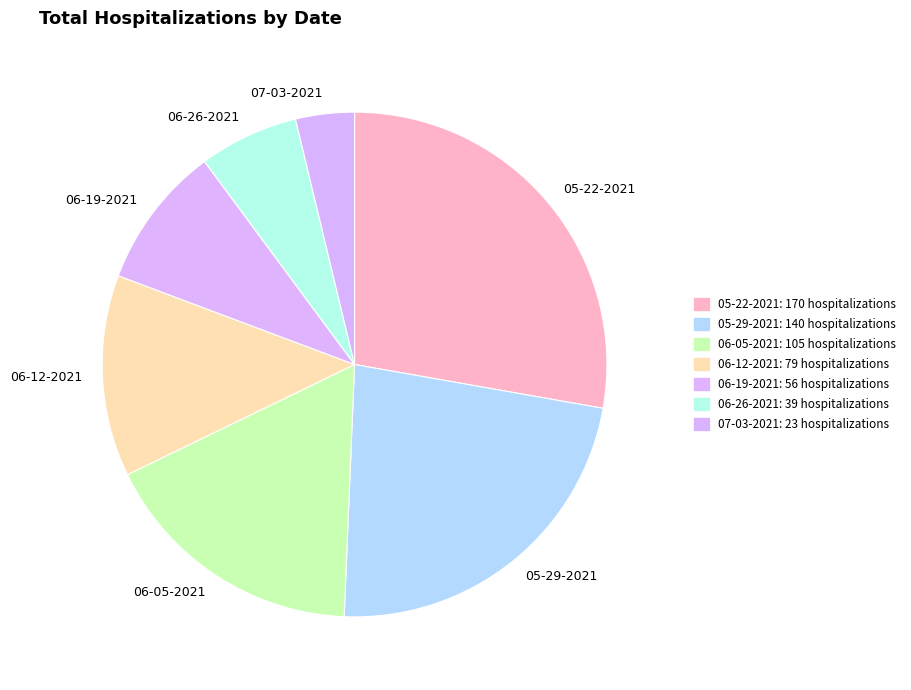

Which slice is the largest?

05-22-2021